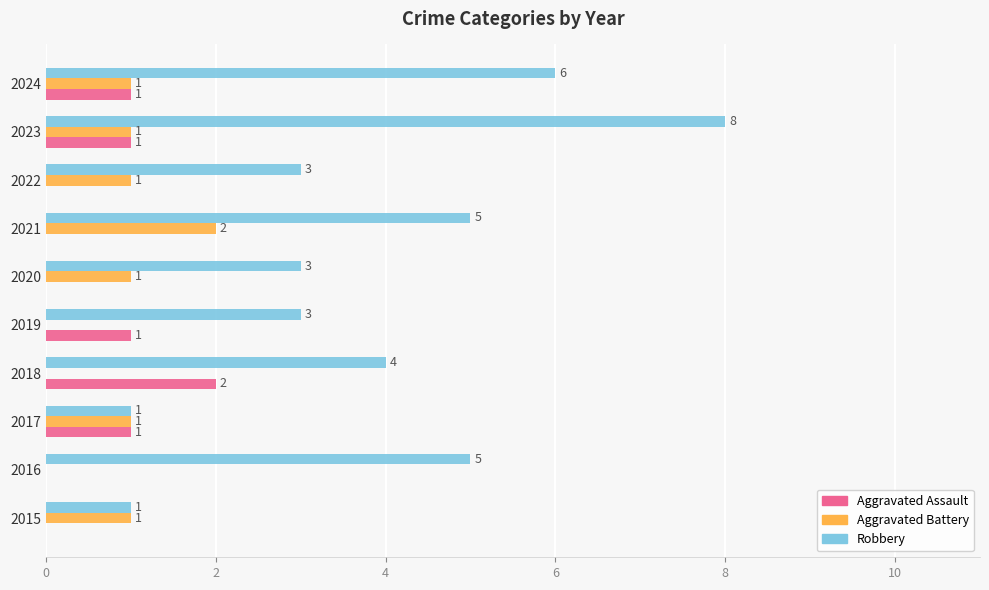

Which series changed the most between 2017 and 2023?

Robbery